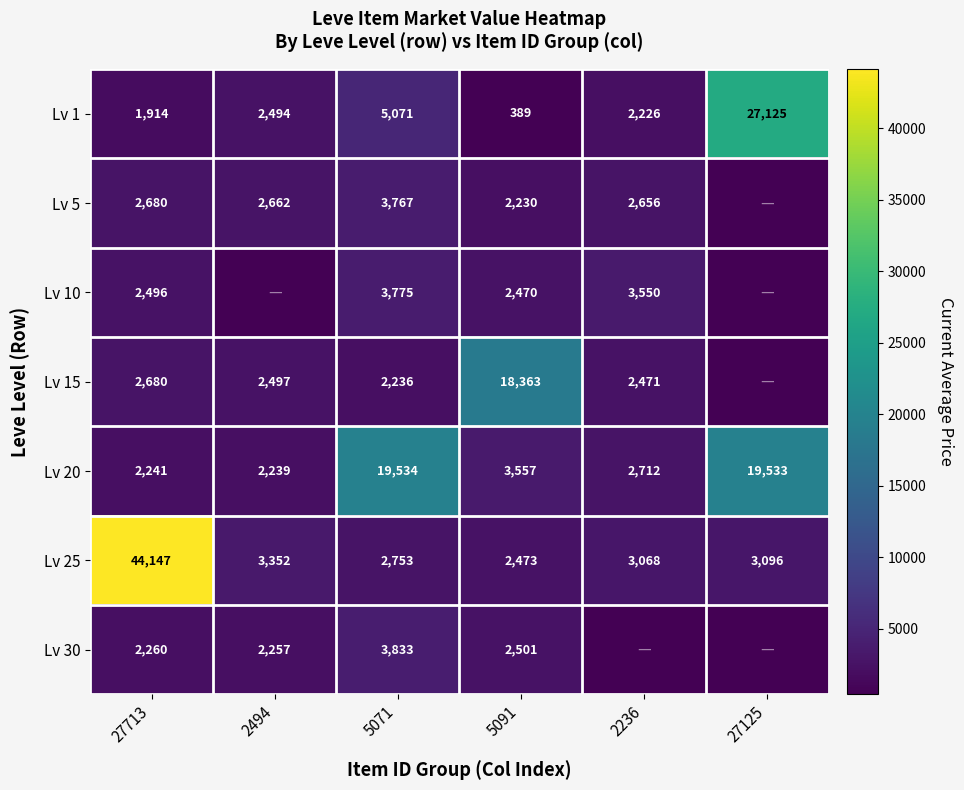

What is the highest value of the Lv 20 series?

19534